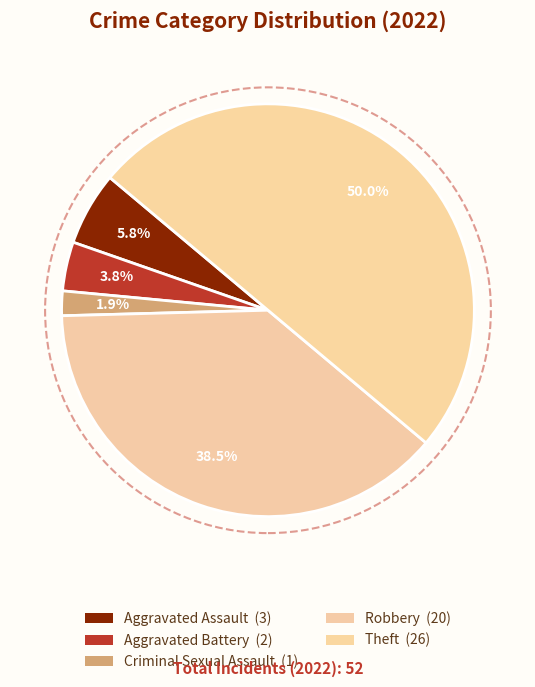

Is there any slice that represents more than half of the pie?

No